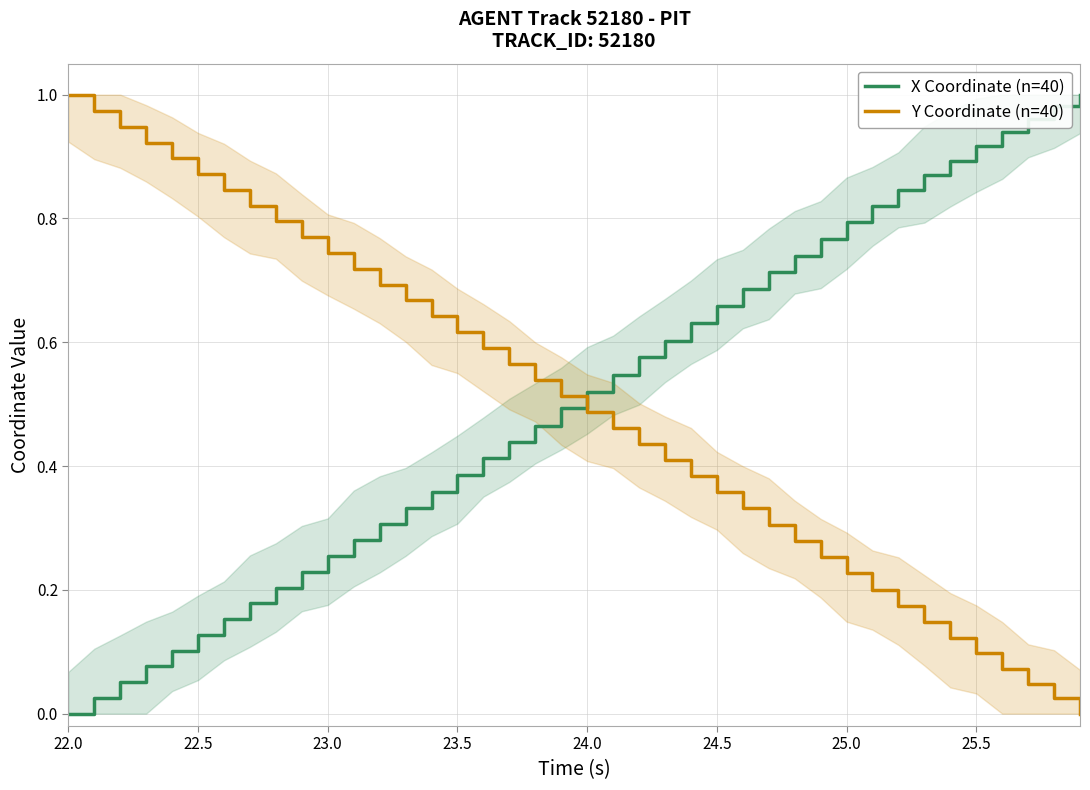

True or false: Y Coordinate (n=40) and X Coordinate (n=40) intersect in this chart.

True